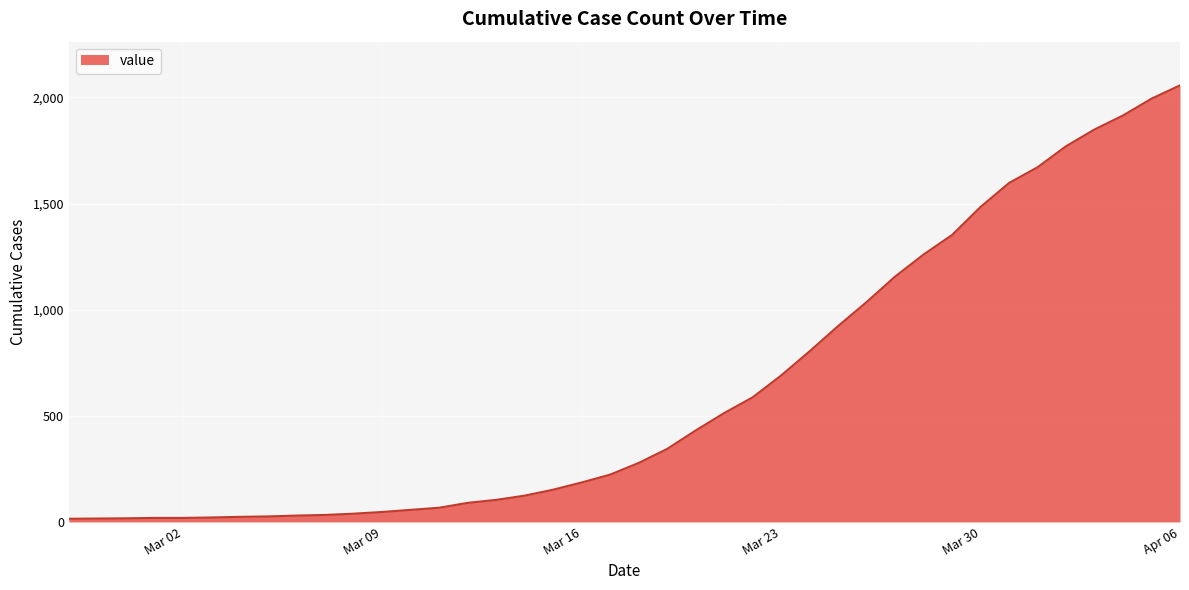

What is the difference between the maximum and minimum values?

2042